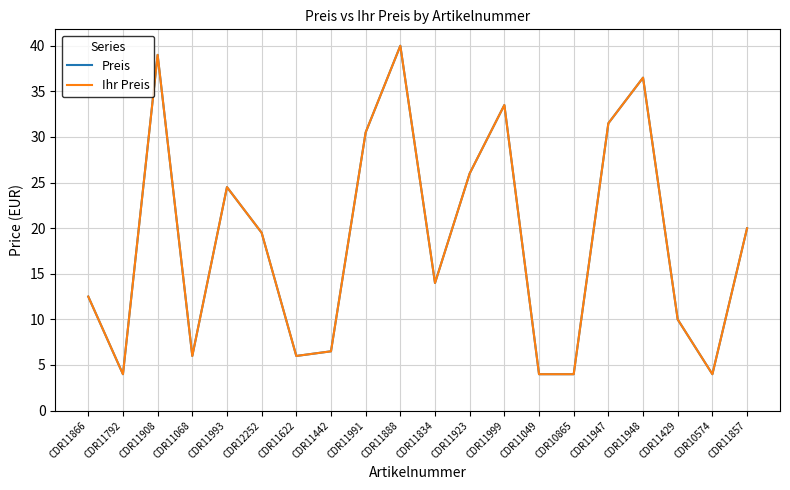

Does the chart display data point markers on the line(s)?

No